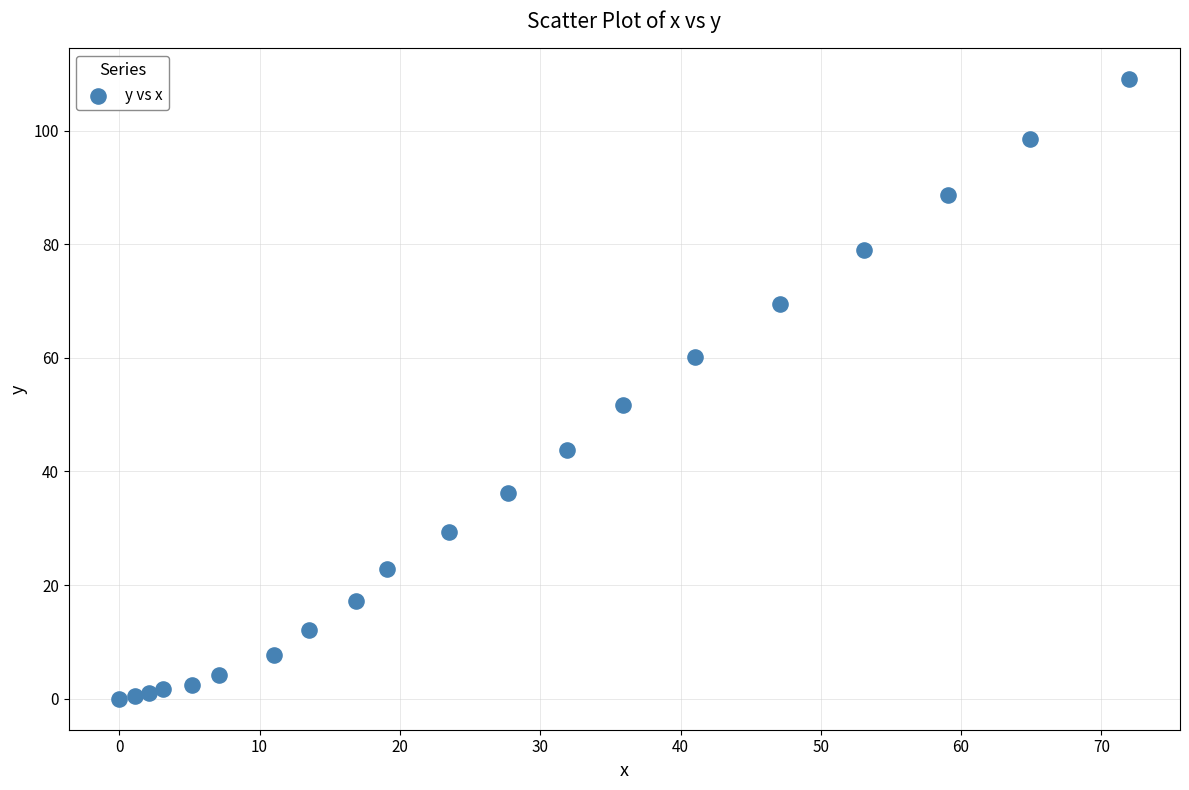

What is the range of X values (max minus min)?

72.0